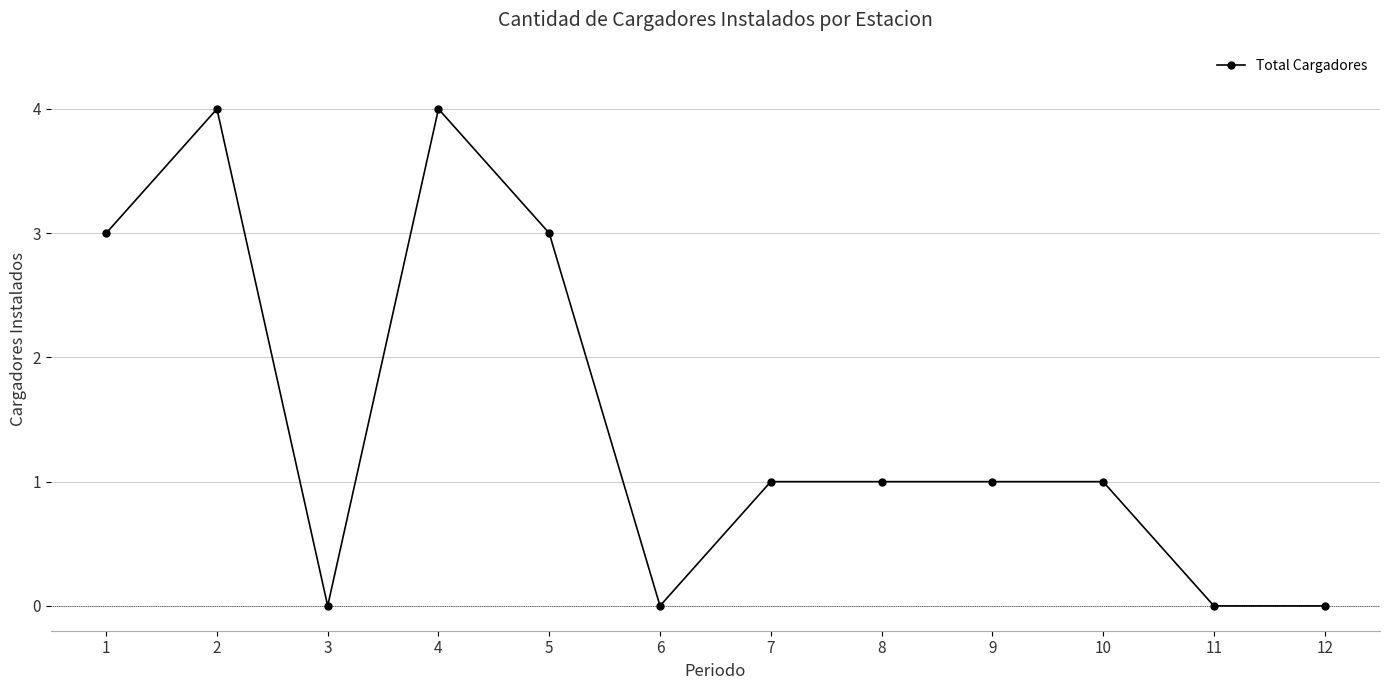

What is the change in value from 4 to 7?

-3